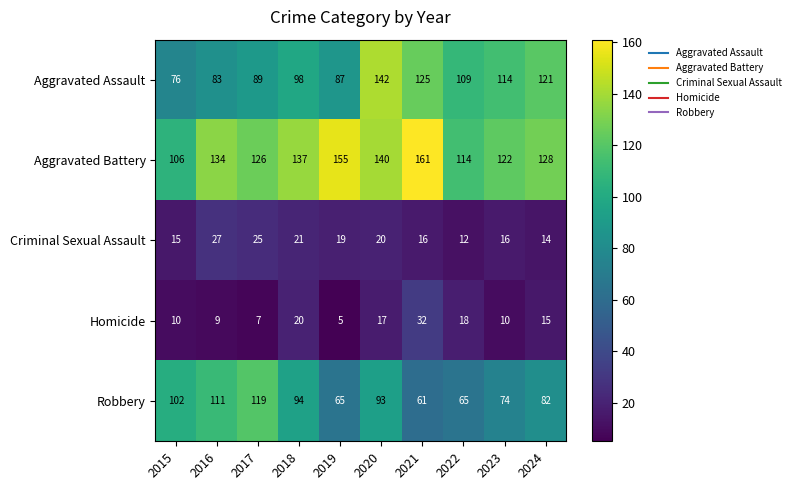

Which series has the widest spread of values?

Aggravated Assault